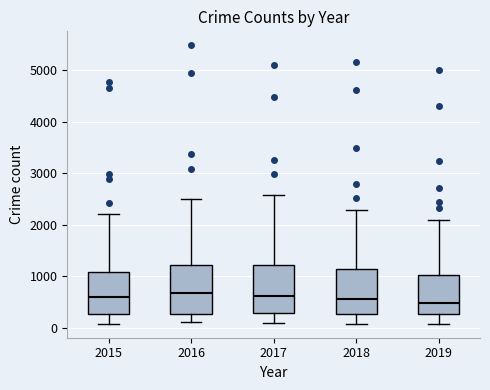

Reading left to right, read every box against the y-axis: the position of its median line, the range the box covers, and the ends of its whiskers. The values are not printed on the chart, so give them approximately, as read against the axis.

2015: median 600, box 300 to 1100, whiskers 100 to 2200
2016: median 700, box 300 to 1200, whiskers 100 to 2500
2017: median 600, box 300 to 1200, whiskers 100 to 2600
2018: median 600, box 300 to 1100, whiskers 100 to 2300
2019: median 500, box 300 to 1000, whiskers 100 to 2100